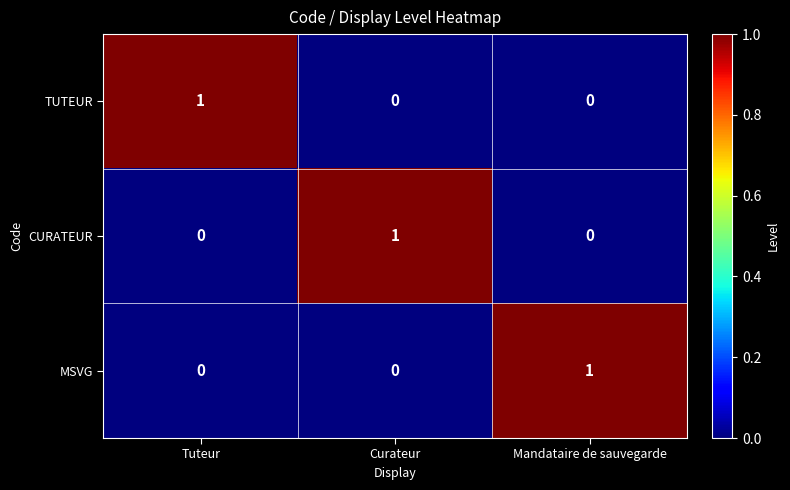

Reading left to right, extract all data points from this chart.

TUTEUR: 1	0	0
CURATEUR: 0	1	0
MSVG: 0	0	1